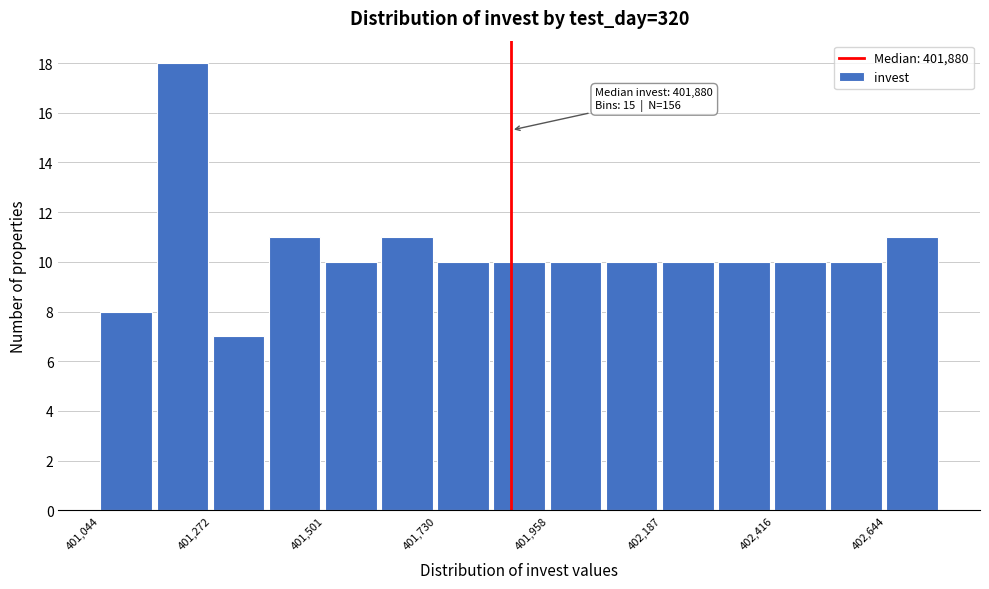

Around what value on the x-axis is the tallest bar? Give the approximate position of its centre, as read against the axis.

401200